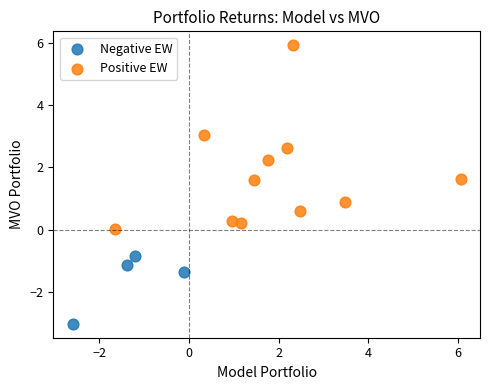

Which series contains the highest Y value?

Positive EW